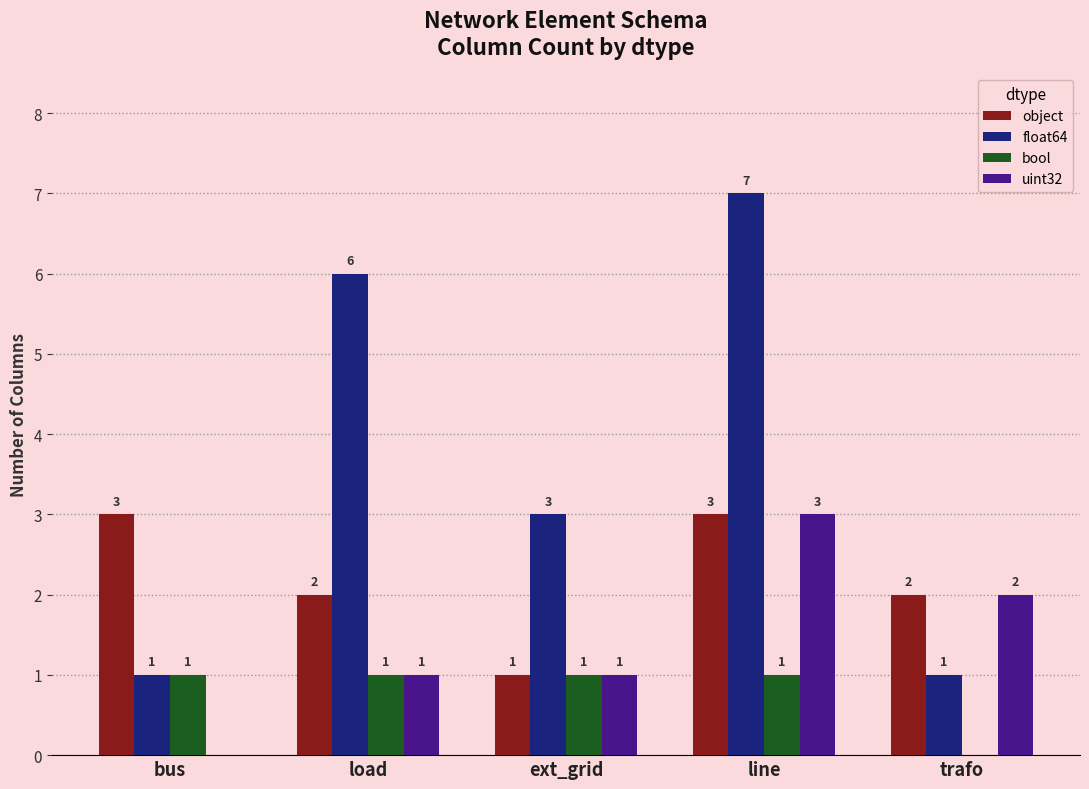

What are all the series names shown in the legend?

object, float64, bool, uint32